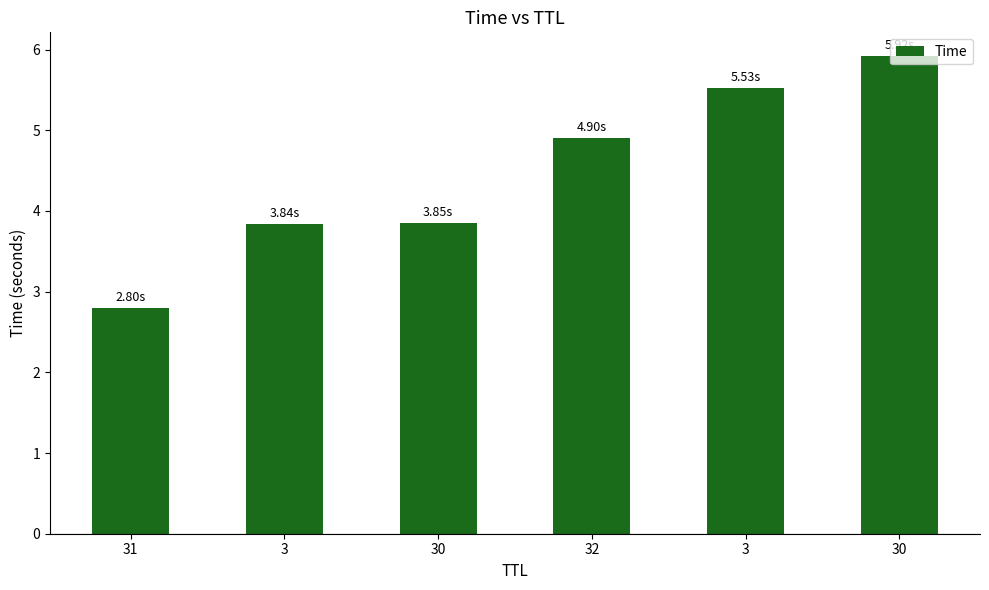

How many bars are there in total?

6